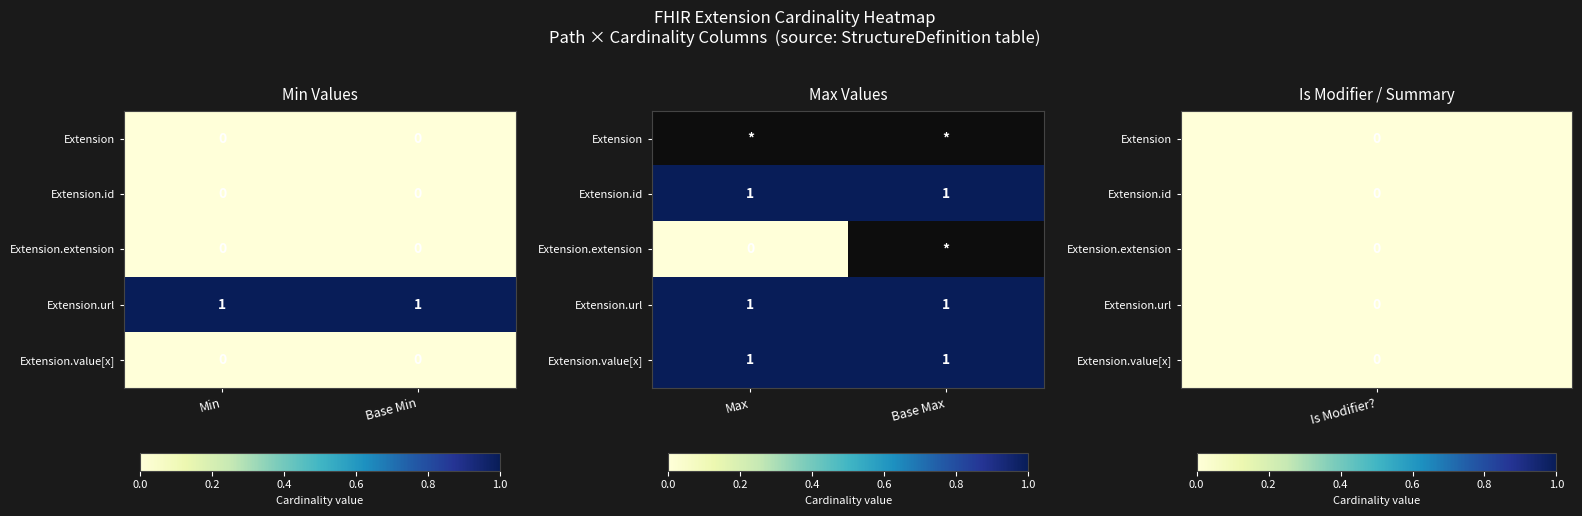

True or false: Extension.url has a value of 1.3 at Max.

False